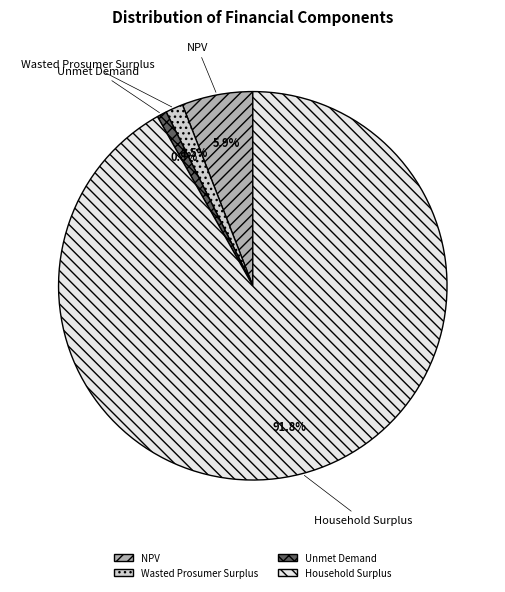

Is there any slice that represents more than half of the pie?

Yes